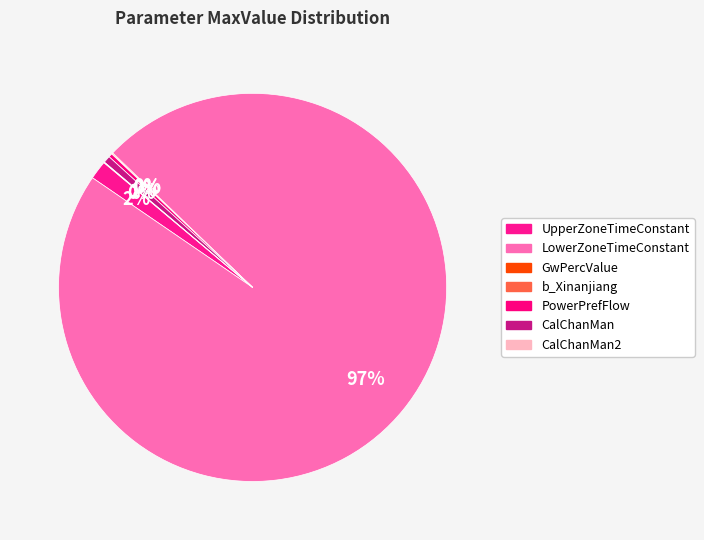

Which has a higher value, CalChanMan2 or LowerZoneTimeConstant?

LowerZoneTimeConstant